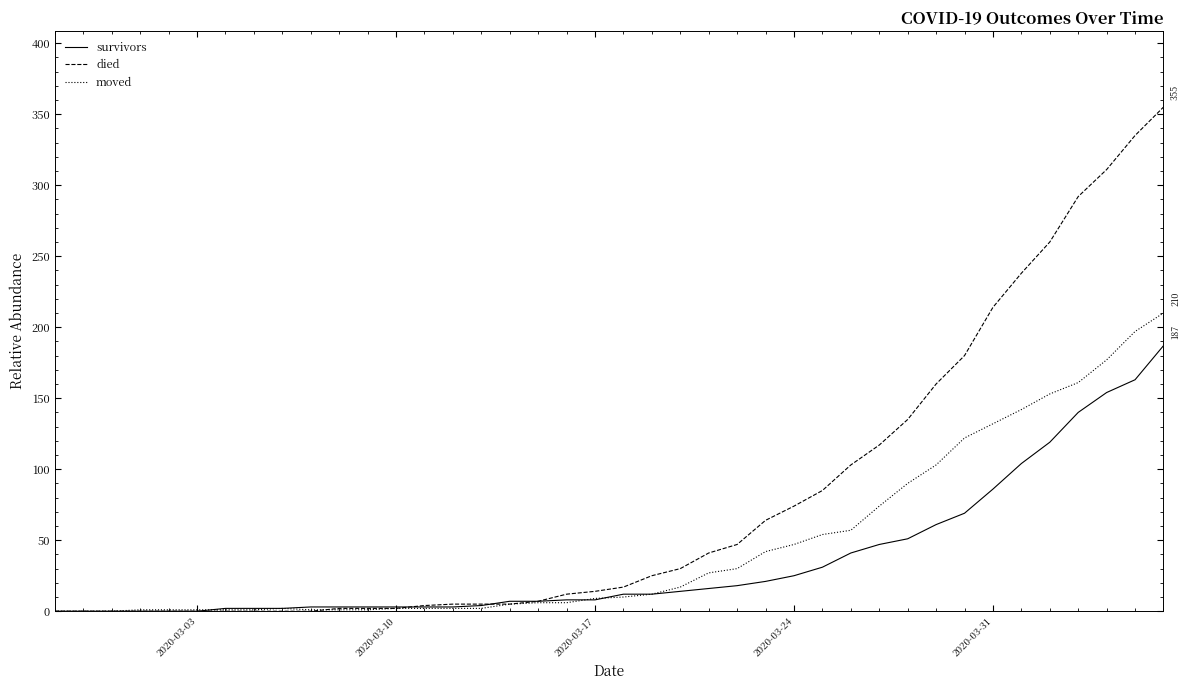

Which series has the largest range (max minus min)?

died